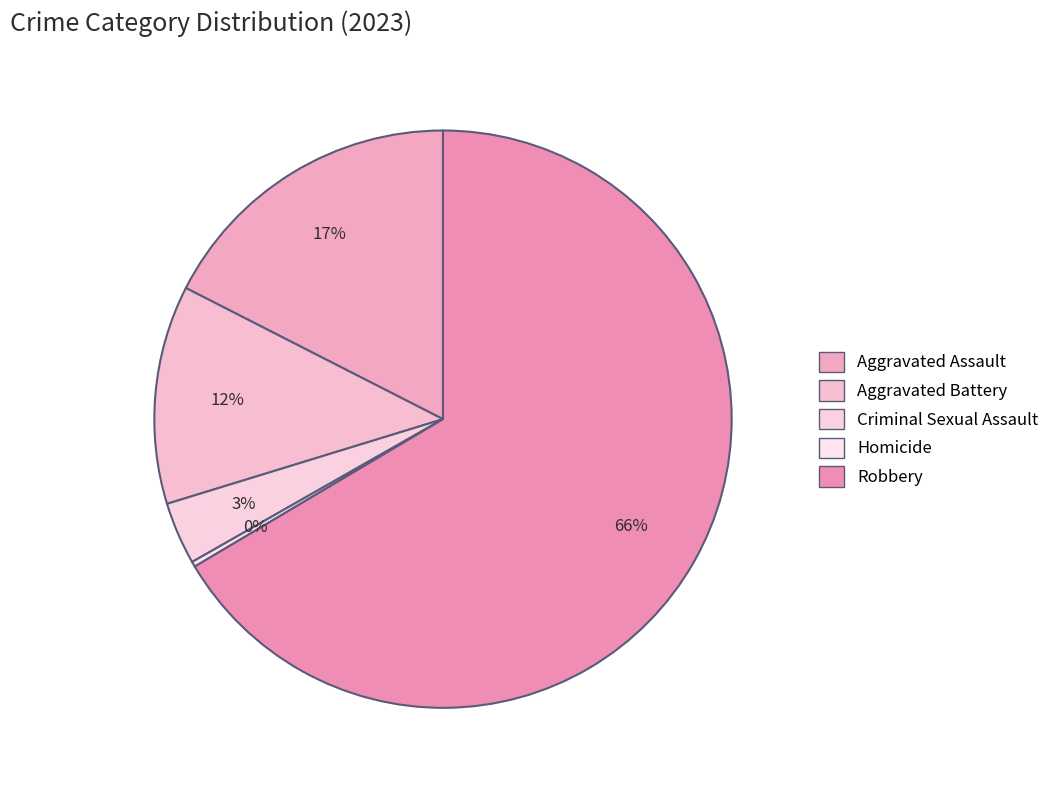

How many slices are in this pie chart?

5